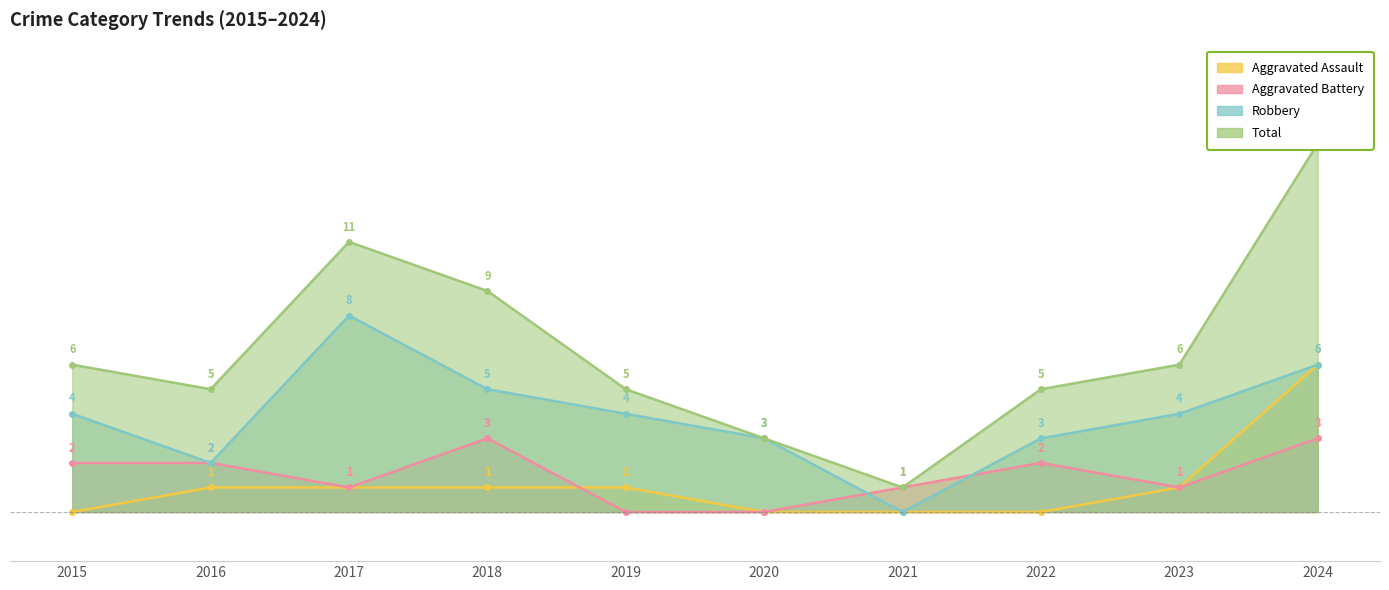

What is the sum of all Robbery values?

39